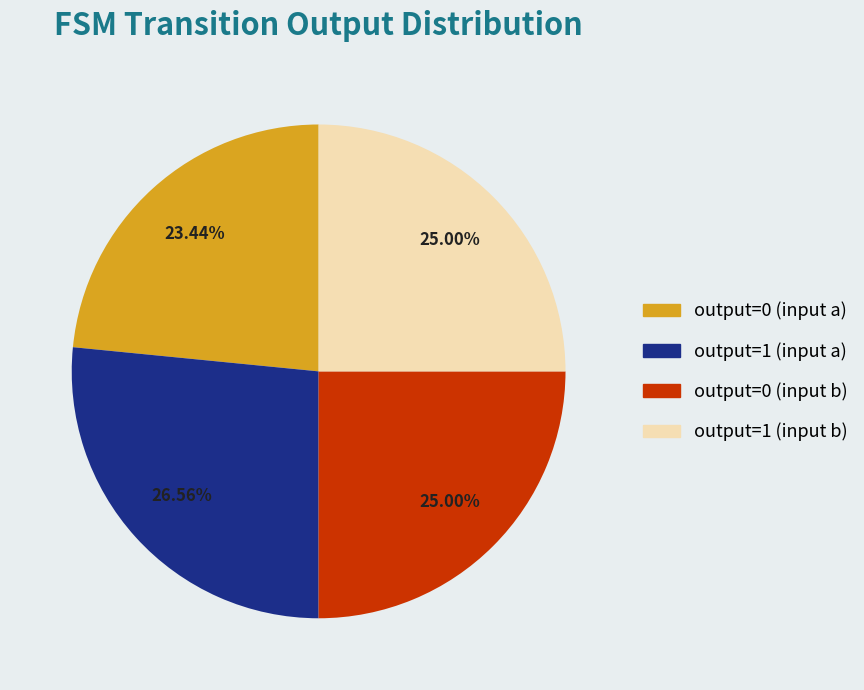

How much of the chart is everything except output=1 (input b)?

75.0%